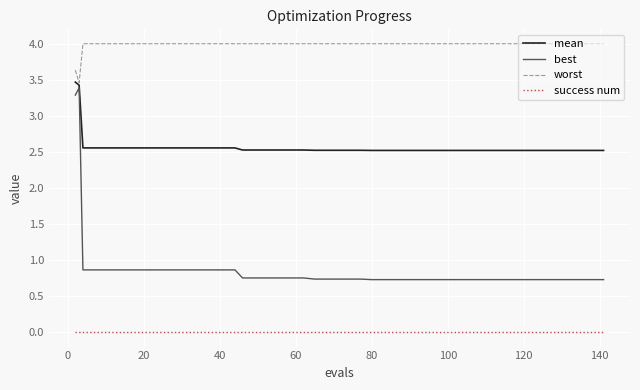

Which series has the largest total across all categories?

worst